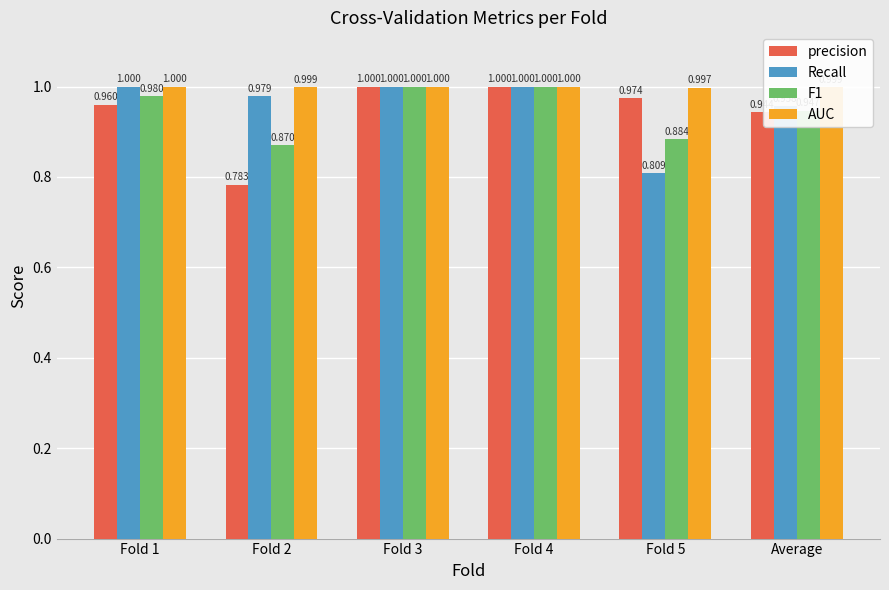

Are the bars horizontal?

No